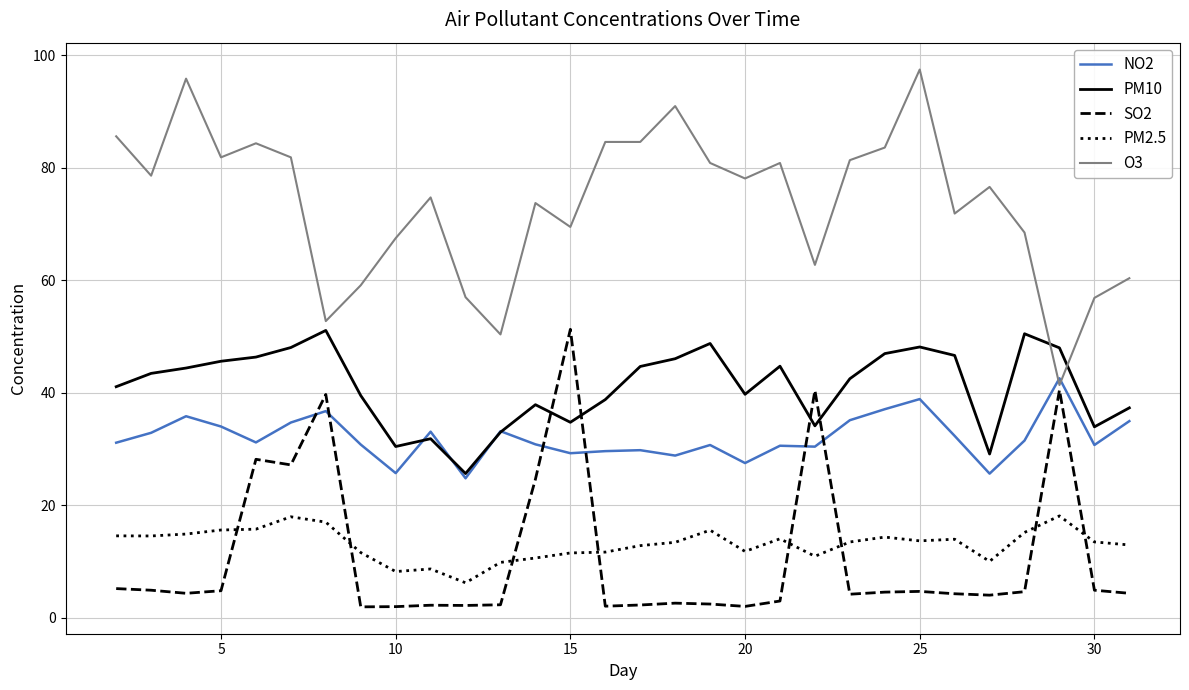

True or false: O3 and PM2.5 cross at least once.

False